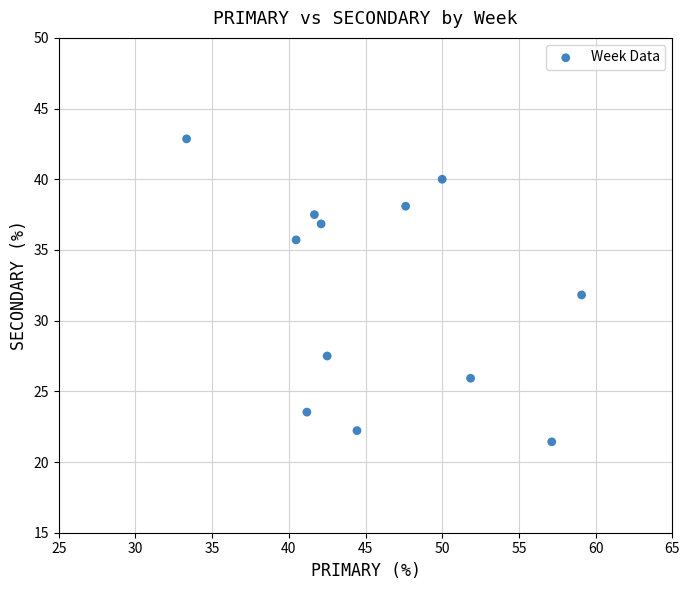

What is the range of X values (max minus min)?

25.8